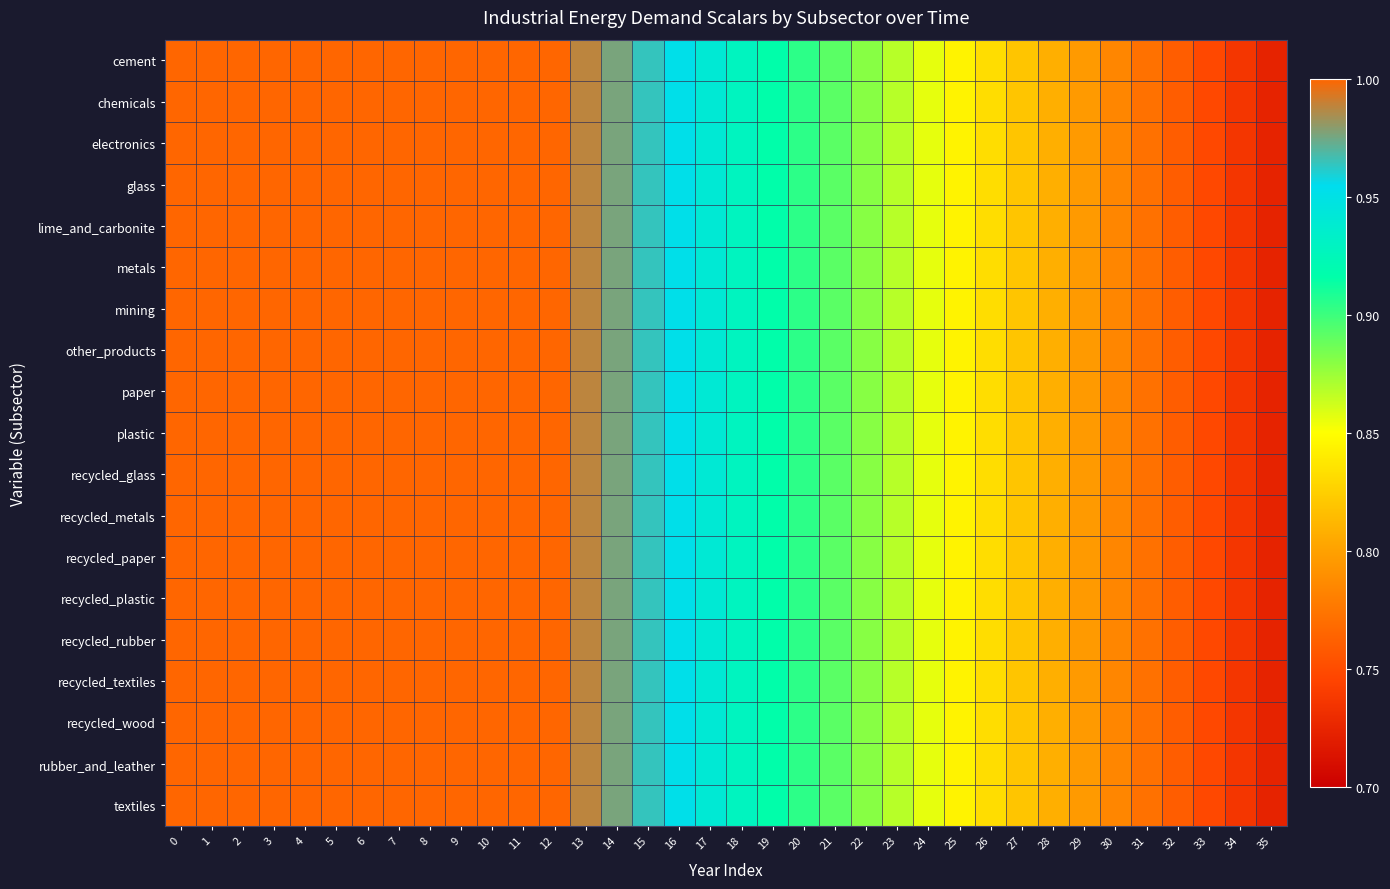

Reading left to right, list all the values displayed in this chart.

row_0: 1.0	1.0	1.0	1.0	1.0	1.0	1.0	1.0	1.0	1.0	1.0	1.0	1.0	1.0	1.0	1.0	1.0	0.9	0.9	0.9	0.9	0.9	0.9	0.9	0.9	0.8	0.8	0.8	0.8	0.8	0.8	0.8	0.8	0.7	0.7	0.7
row_1: 1.0	1.0	1.0	1.0	1.0	1.0	1.0	1.0	1.0	1.0	1.0	1.0	1.0	1.0	1.0	1.0	1.0	0.9	0.9	0.9	0.9	0.9	0.9	0.9	0.9	0.8	0.8	0.8	0.8	0.8	0.8	0.8	0.8	0.7	0.7	0.7
row_2: 1.0	1.0	1.0	1.0	1.0	1.0	1.0	1.0	1.0	1.0	1.0	1.0	1.0	1.0	1.0	1.0	1.0	0.9	0.9	0.9	0.9	0.9	0.9	0.9	0.9	0.8	0.8	0.8	0.8	0.8	0.8	0.8	0.8	0.7	0.7	0.7
row_3: 1.0	1.0	1.0	1.0	1.0	1.0	1.0	1.0	1.0	1.0	1.0	1.0	1.0	1.0	1.0	1.0	1.0	0.9	0.9	0.9	0.9	0.9	0.9	0.9	0.9	0.8	0.8	0.8	0.8	0.8	0.8	0.8	0.8	0.7	0.7	0.7
row_4: 1.0	1.0	1.0	1.0	1.0	1.0	1.0	1.0	1.0	1.0	1.0	1.0	1.0	1.0	1.0	1.0	1.0	0.9	0.9	0.9	0.9	0.9	0.9	0.9	0.9	0.8	0.8	0.8	0.8	0.8	0.8	0.8	0.8	0.7	0.7	0.7
row_5: 1.0	1.0	1.0	1.0	1.0	1.0	1.0	1.0	1.0	1.0	1.0	1.0	1.0	1.0	1.0	1.0	1.0	0.9	0.9	0.9	0.9	0.9	0.9	0.9	0.9	0.8	0.8	0.8	0.8	0.8	0.8	0.8	0.8	0.7	0.7	0.7
row_6: 1.0	1.0	1.0	1.0	1.0	1.0	1.0	1.0	1.0	1.0	1.0	1.0	1.0	1.0	1.0	1.0	1.0	0.9	0.9	0.9	0.9	0.9	0.9	0.9	0.9	0.8	0.8	0.8	0.8	0.8	0.8	0.8	0.8	0.7	0.7	0.7
row_7: 1.0	1.0	1.0	1.0	1.0	1.0	1.0	1.0	1.0	1.0	1.0	1.0	1.0	1.0	1.0	1.0	1.0	0.9	0.9	0.9	0.9	0.9	0.9	0.9	0.9	0.8	0.8	0.8	0.8	0.8	0.8	0.8	0.8	0.7	0.7	0.7
row_8: 1.0	1.0	1.0	1.0	1.0	1.0	1.0	1.0	1.0	1.0	1.0	1.0	1.0	1.0	1.0	1.0	1.0	0.9	0.9	0.9	0.9	0.9	0.9	0.9	0.9	0.8	0.8	0.8	0.8	0.8	0.8	0.8	0.8	0.7	0.7	0.7
row_9: 1.0	1.0	1.0	1.0	1.0	1.0	1.0	1.0	1.0	1.0	1.0	1.0	1.0	1.0	1.0	1.0	1.0	0.9	0.9	0.9	0.9	0.9	0.9	0.9	0.9	0.8	0.8	0.8	0.8	0.8	0.8	0.8	0.8	0.7	0.7	0.7
row_10: 1.0	1.0	1.0	1.0	1.0	1.0	1.0	1.0	1.0	1.0	1.0	1.0	1.0	1.0	1.0	1.0	1.0	0.9	0.9	0.9	0.9	0.9	0.9	0.9	0.9	0.8	0.8	0.8	0.8	0.8	0.8	0.8	0.8	0.7	0.7	0.7
row_11: 1.0	1.0	1.0	1.0	1.0	1.0	1.0	1.0	1.0	1.0	1.0	1.0	1.0	1.0	1.0	1.0	1.0	0.9	0.9	0.9	0.9	0.9	0.9	0.9	0.9	0.8	0.8	0.8	0.8	0.8	0.8	0.8	0.8	0.7	0.7	0.7
row_12: 1.0	1.0	1.0	1.0	1.0	1.0	1.0	1.0	1.0	1.0	1.0	1.0	1.0	1.0	1.0	1.0	1.0	0.9	0.9	0.9	0.9	0.9	0.9	0.9	0.9	0.8	0.8	0.8	0.8	0.8	0.8	0.8	0.8	0.7	0.7	0.7
row_13: 1.0	1.0	1.0	1.0	1.0	1.0	1.0	1.0	1.0	1.0	1.0	1.0	1.0	1.0	1.0	1.0	1.0	0.9	0.9	0.9	0.9	0.9	0.9	0.9	0.9	0.8	0.8	0.8	0.8	0.8	0.8	0.8	0.8	0.7	0.7	0.7
row_14: 1.0	1.0	1.0	1.0	1.0	1.0	1.0	1.0	1.0	1.0	1.0	1.0	1.0	1.0	1.0	1.0	1.0	0.9	0.9	0.9	0.9	0.9	0.9	0.9	0.9	0.8	0.8	0.8	0.8	0.8	0.8	0.8	0.8	0.7	0.7	0.7
row_15: 1.0	1.0	1.0	1.0	1.0	1.0	1.0	1.0	1.0	1.0	1.0	1.0	1.0	1.0	1.0	1.0	1.0	0.9	0.9	0.9	0.9	0.9	0.9	0.9	0.9	0.8	0.8	0.8	0.8	0.8	0.8	0.8	0.8	0.7	0.7	0.7
row_16: 1.0	1.0	1.0	1.0	1.0	1.0	1.0	1.0	1.0	1.0	1.0	1.0	1.0	1.0	1.0	1.0	1.0	0.9	0.9	0.9	0.9	0.9	0.9	0.9	0.9	0.8	0.8	0.8	0.8	0.8	0.8	0.8	0.8	0.7	0.7	0.7
row_17: 1.0	1.0	1.0	1.0	1.0	1.0	1.0	1.0	1.0	1.0	1.0	1.0	1.0	1.0	1.0	1.0	1.0	0.9	0.9	0.9	0.9	0.9	0.9	0.9	0.9	0.8	0.8	0.8	0.8	0.8	0.8	0.8	0.8	0.7	0.7	0.7
row_18: 1.0	1.0	1.0	1.0	1.0	1.0	1.0	1.0	1.0	1.0	1.0	1.0	1.0	1.0	1.0	1.0	1.0	0.9	0.9	0.9	0.9	0.9	0.9	0.9	0.9	0.8	0.8	0.8	0.8	0.8	0.8	0.8	0.8	0.7	0.7	0.7